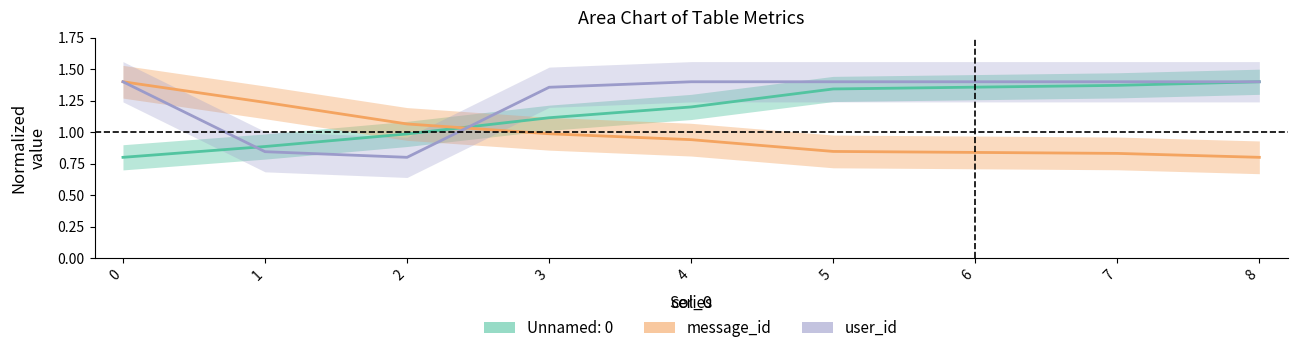

Reading left to right, extract all data points from this chart.

message_id: 1.4	1.2	1.1	1.0	0.9	0.8	0.8	0.8	0.8
user_id: 1.4	0.8	0.8	1.4	1.4	1.4	1.4	1.4	1.4